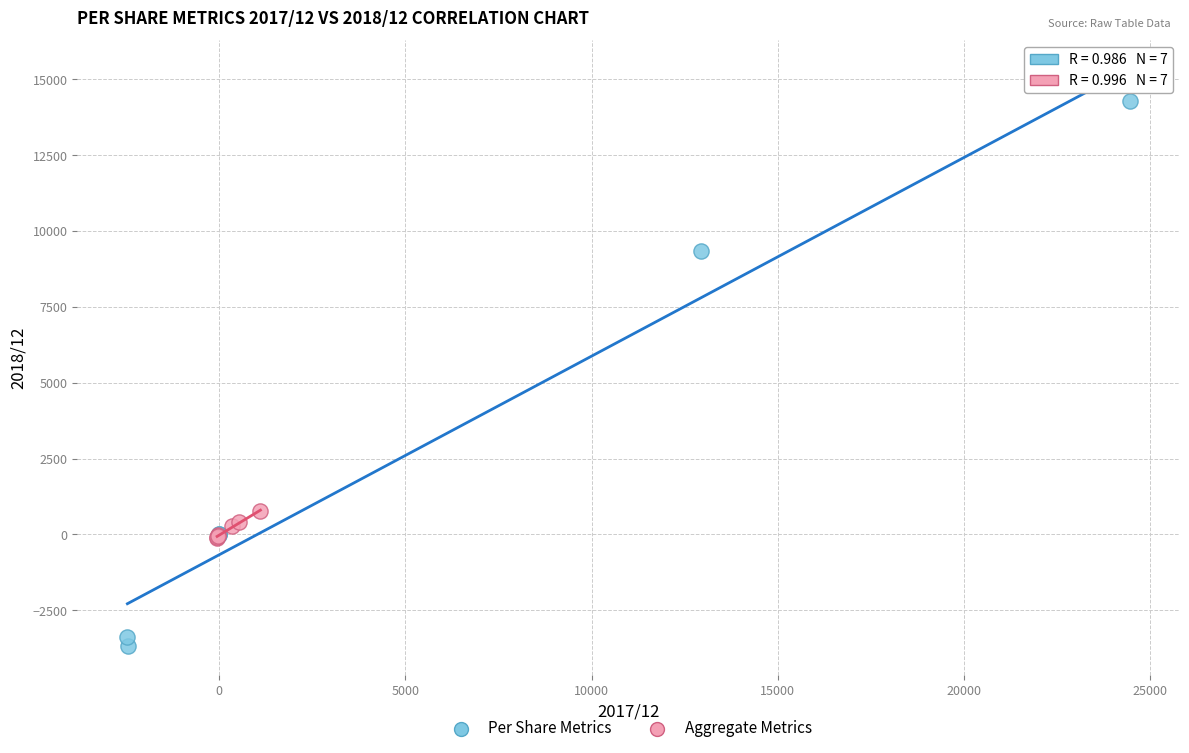

Which series reaches the minimum Y coordinate?

Per Share Metrics